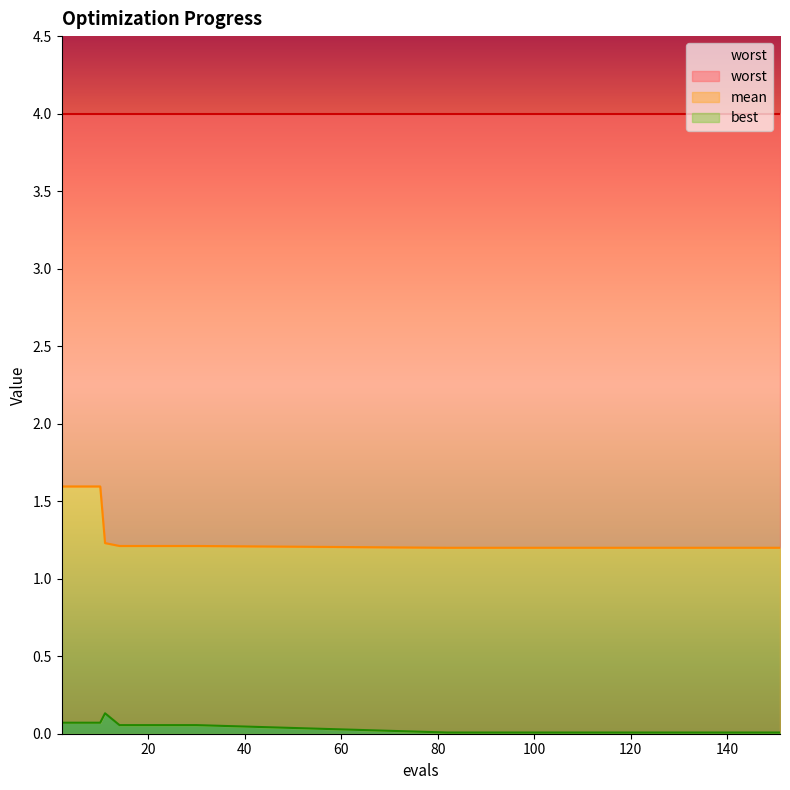

What is the difference between the highest and lowest values at 22?

1.2